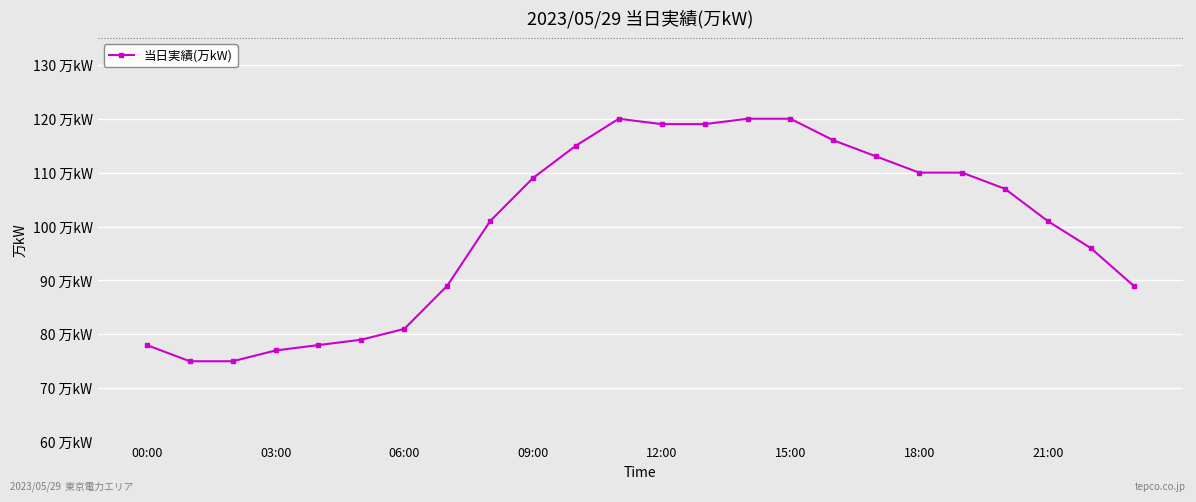

Does the chart have visible grid lines?

Yes